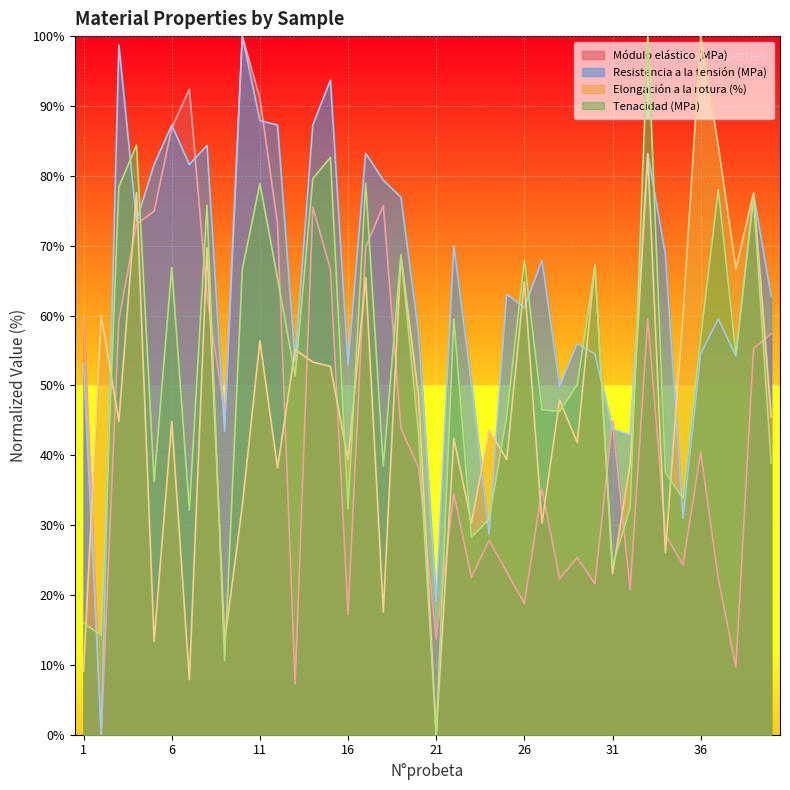

How many intersections are there between Elongación a la rotura (%) and Tenacidad (MPa)?

18